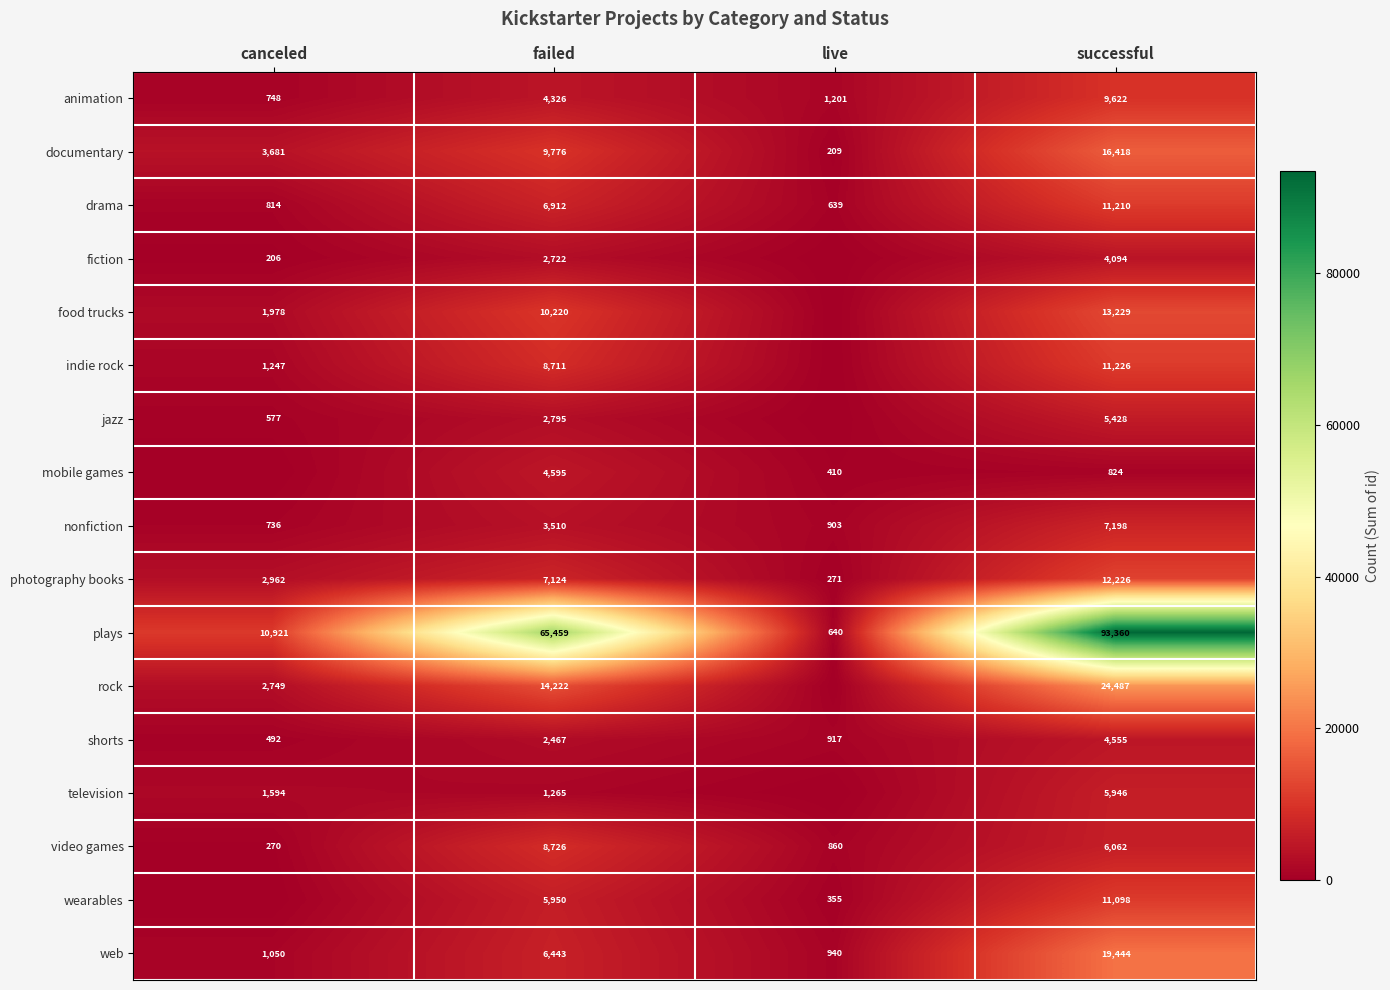

What is the difference between the second highest and minimum values in the documentary series?

9567